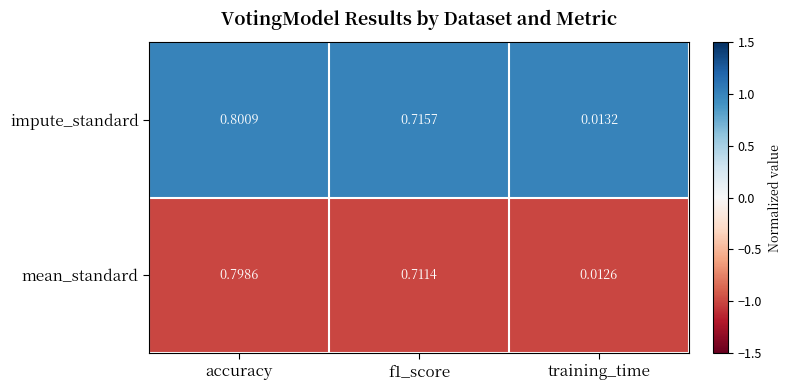

Between accuracy and f1_score, which series saw the biggest shift?

mean_standard